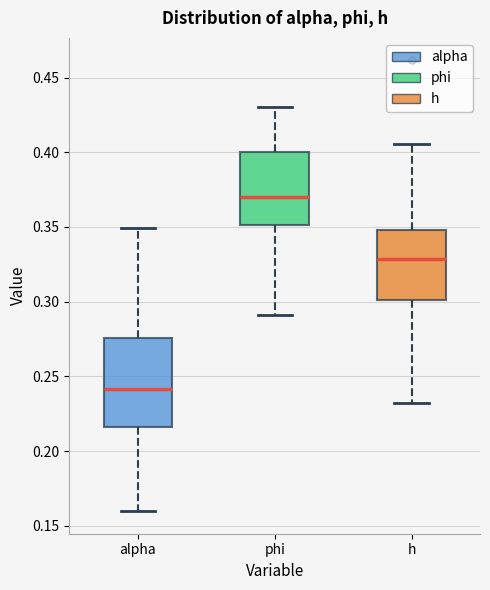

Which box is the tallest, from its lower edge to its upper edge?

alpha